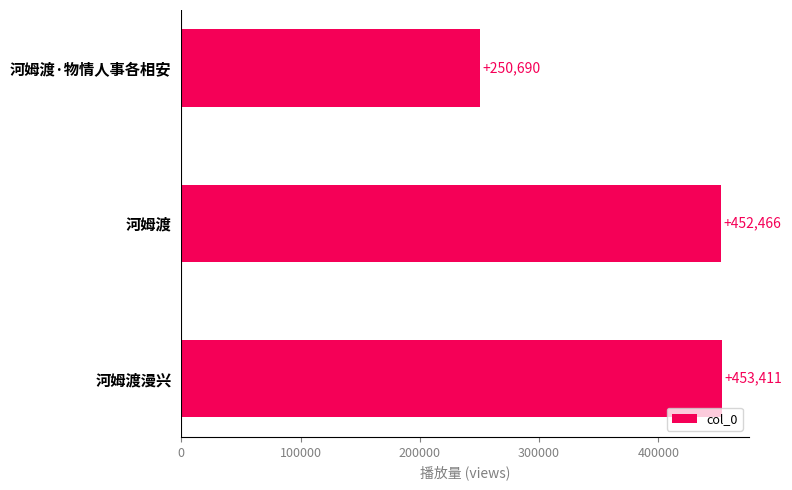

What is the average value?

385522